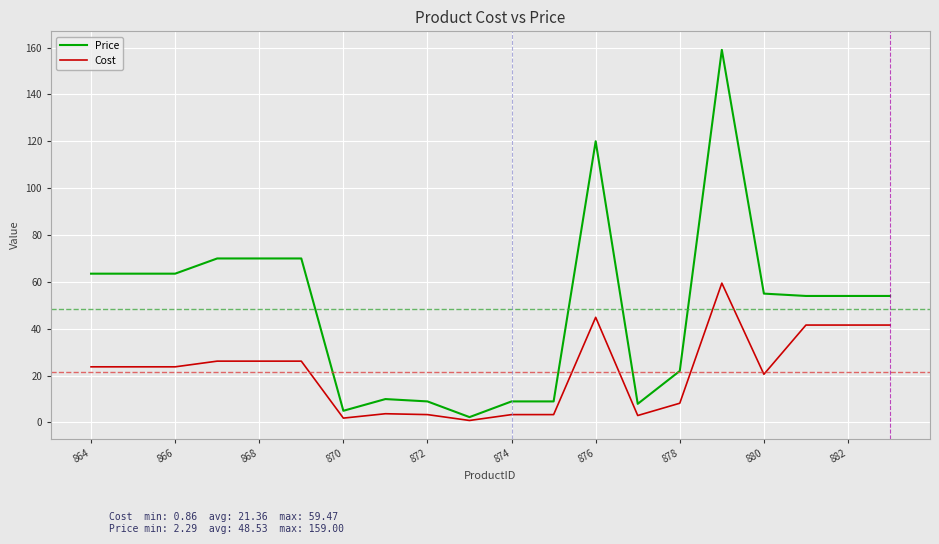

What is the highest value of the Price series?

159.0